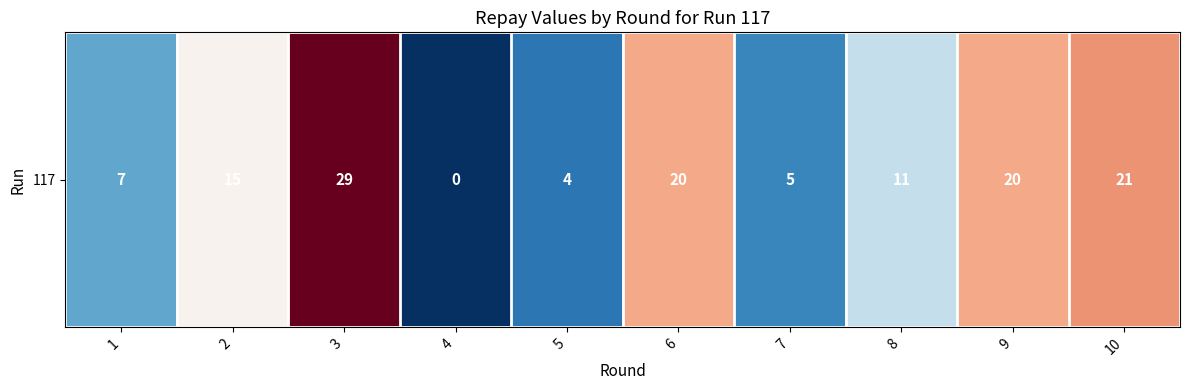

At which category does the chart reach its minimum across all series?

4